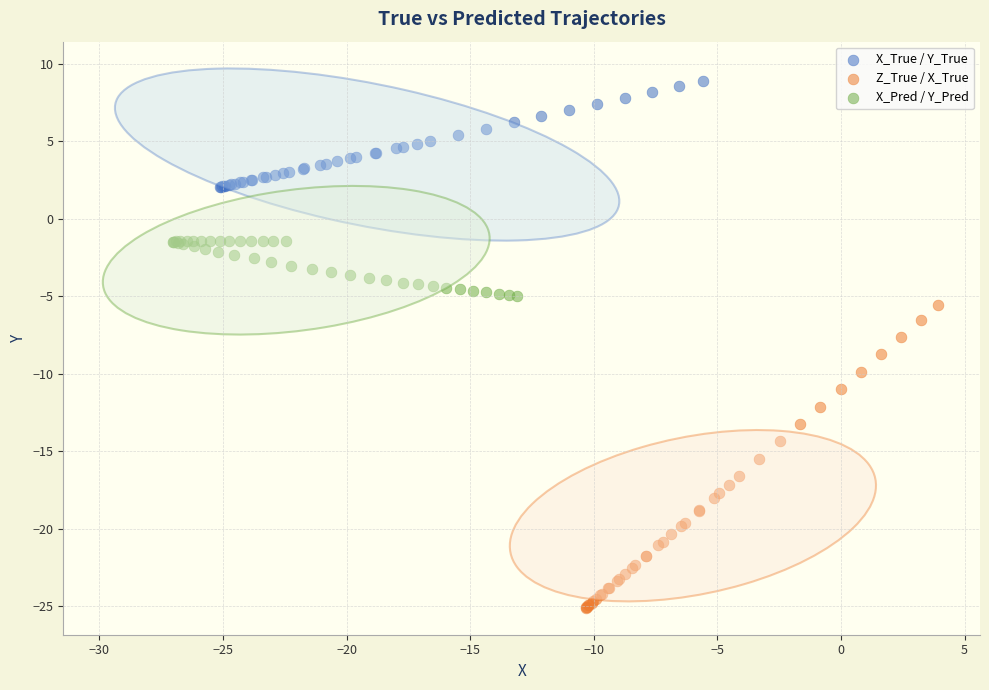

What are all the series names shown in the legend?

X_True / Y_True, Z_True / X_True, X_Pred / Y_Pred